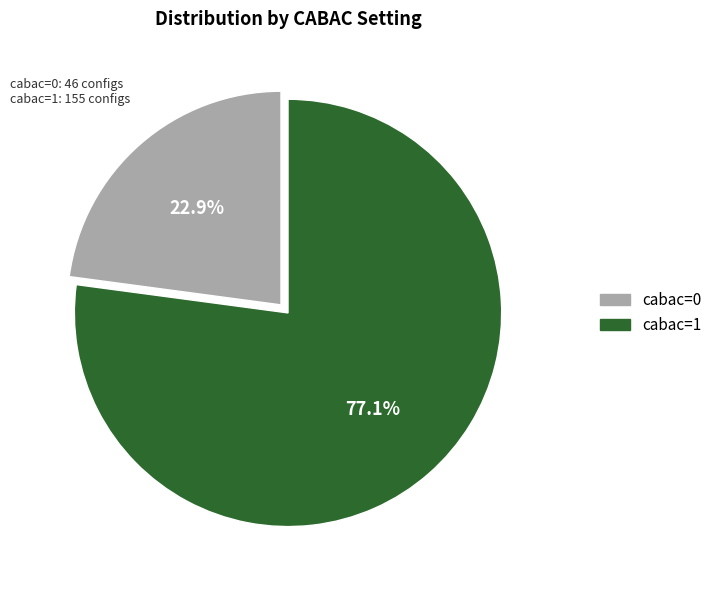

Between cabac=1 and cabac=0, which is larger?

cabac=1